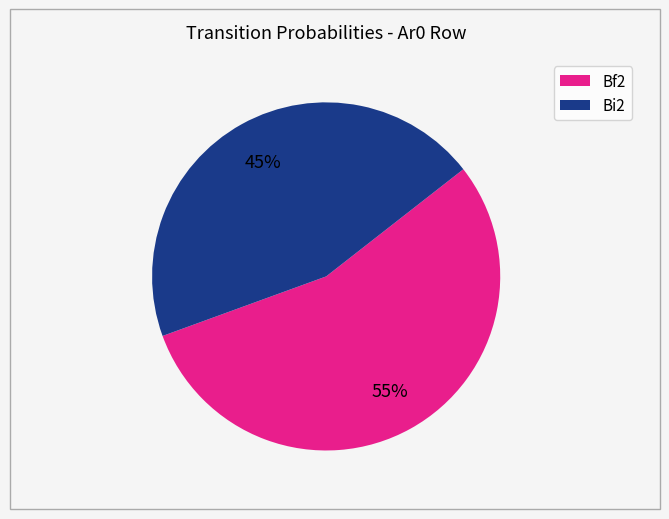

Which category has the biggest portion of the pie?

Bf2